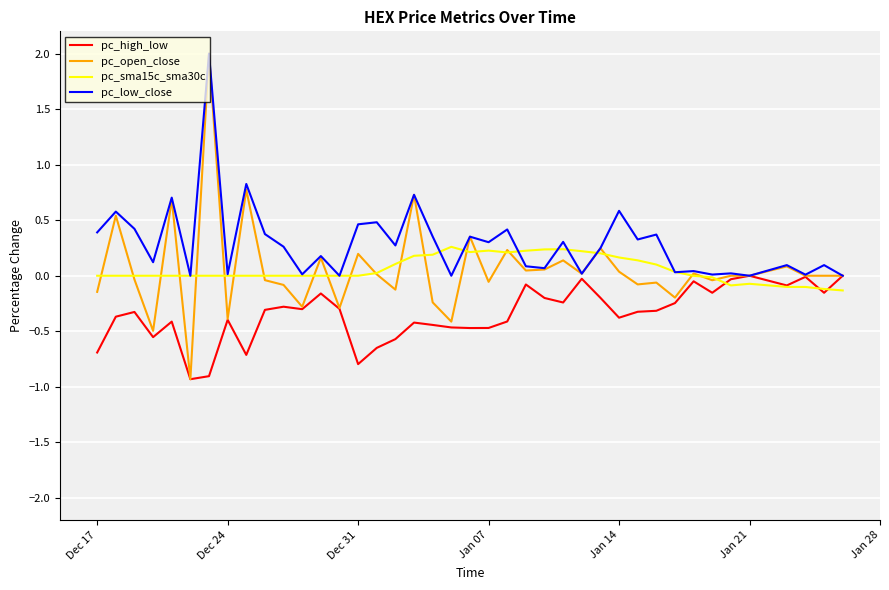

How many lines are shown in the chart?

4